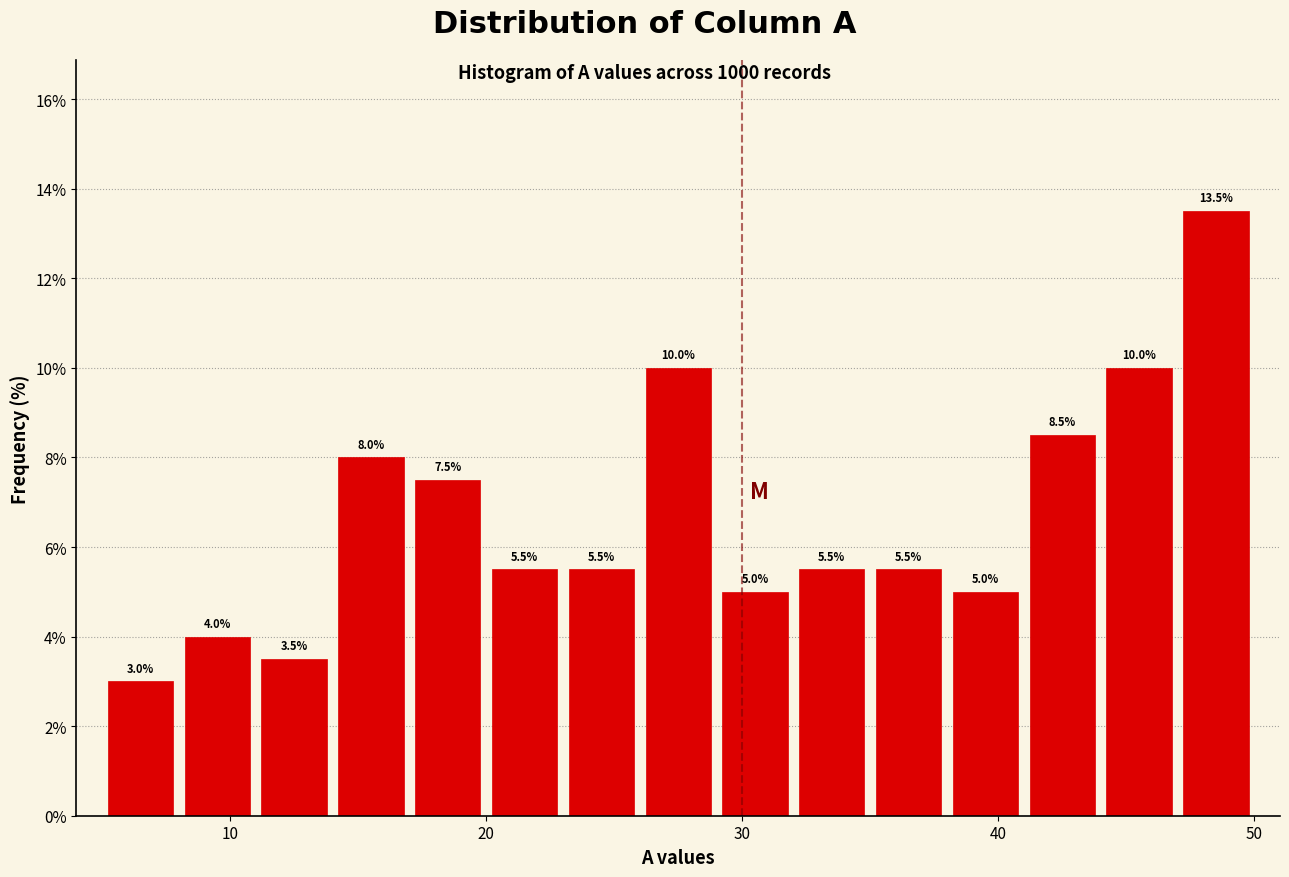

Around what value on the x-axis is the tallest bar? Give the approximate position of its centre, as read against the axis.

49